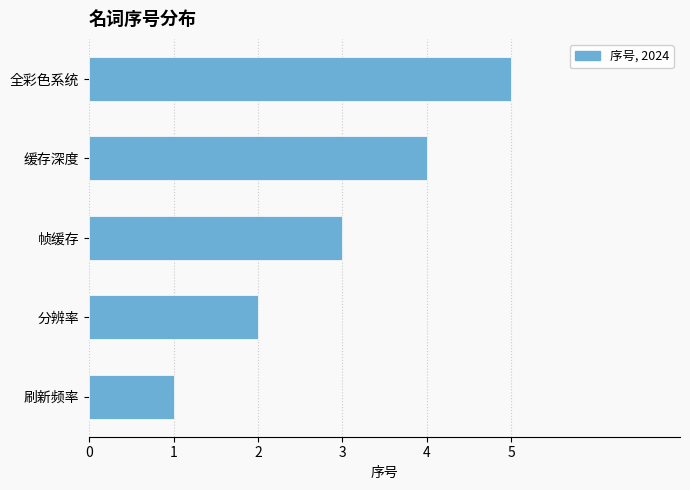

What is the ratio of the value at 分辨率 to the value at 刷新频率?

2.0